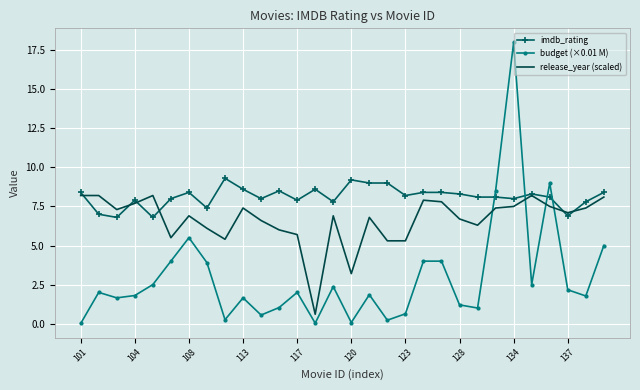

List the series in order of their peak value, lowest first.

release_year (scaled), imdb_rating, budget (×0.01 M)